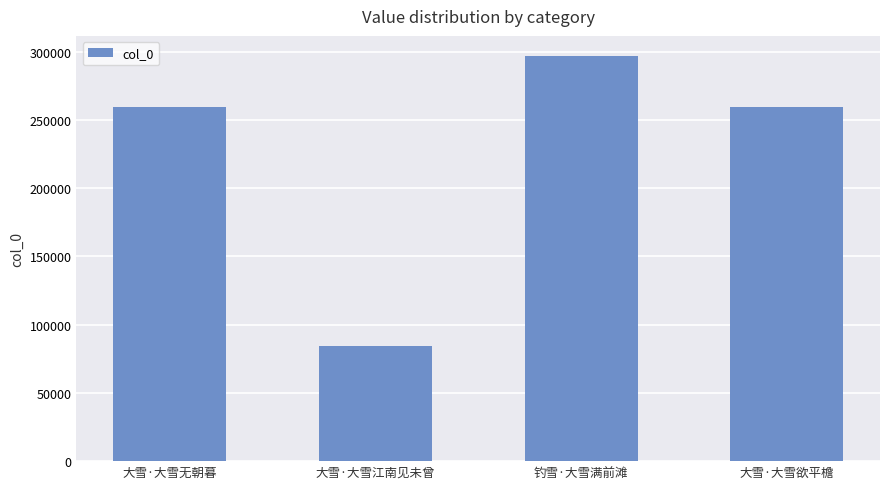

What is the value of the 1st bar from the left?

259705